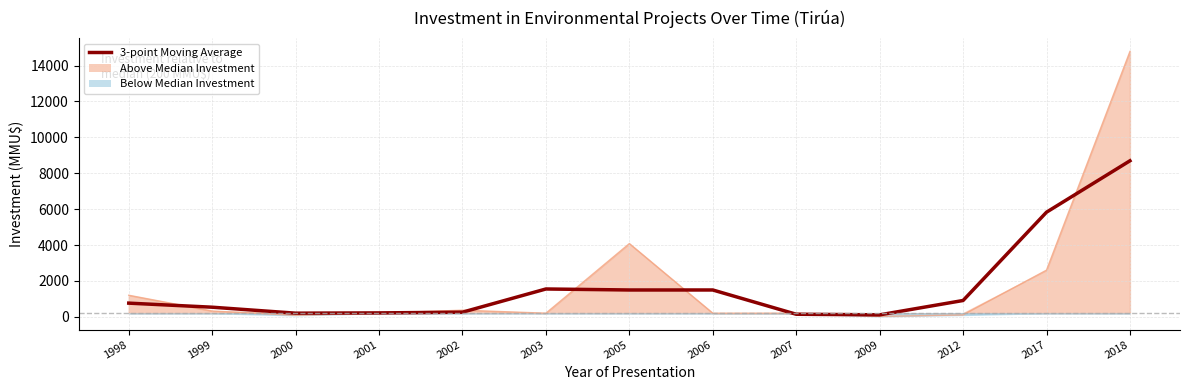

Reading left to right, transcribe all the data shown in this chart.

1998=760.0	1999=533.3	2000=200.0	2001=215.7	2002=255.7	2003=1549.0	2005=1493.3	2006=1493.3	2007=140.7	2009=107.3	2012=907.3	2017=5829.7	2018=8694.5